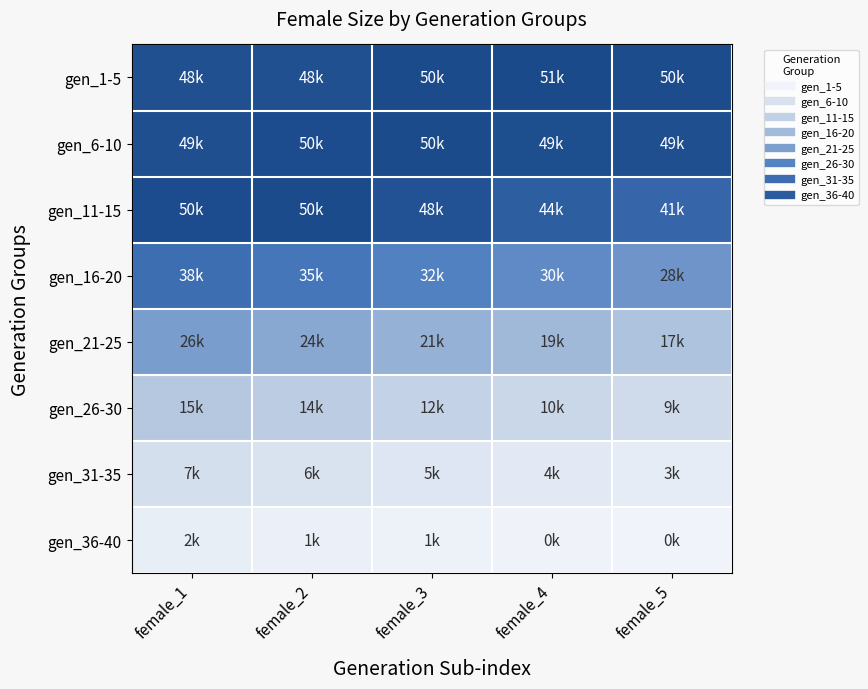

Which series has the largest range (max minus min)?

gen_16-20